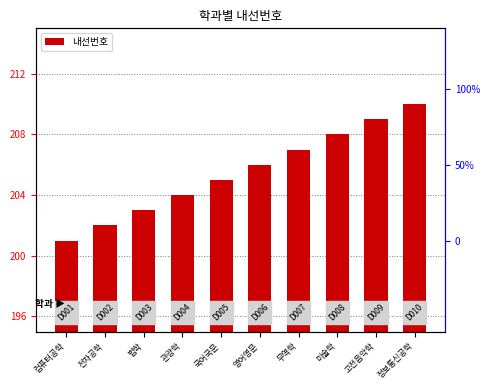

True or false: the data shows 206 at 영어영문.

True